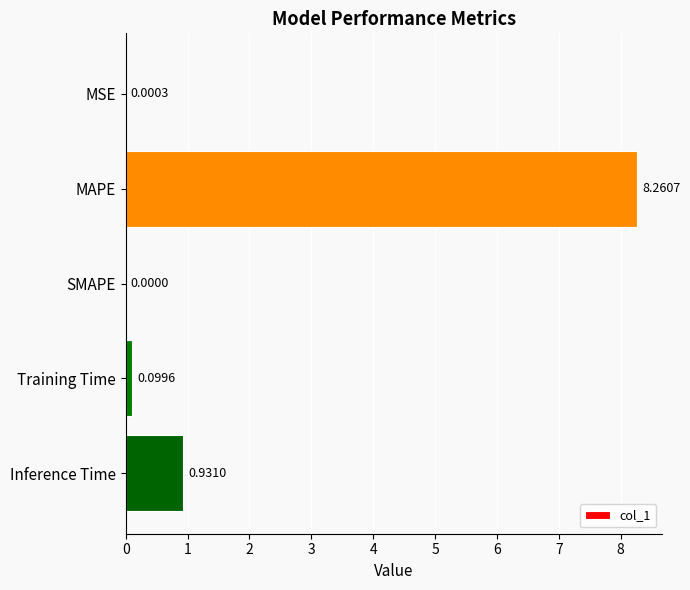

Are the bars grouped side by side (vs. stacked)?

No